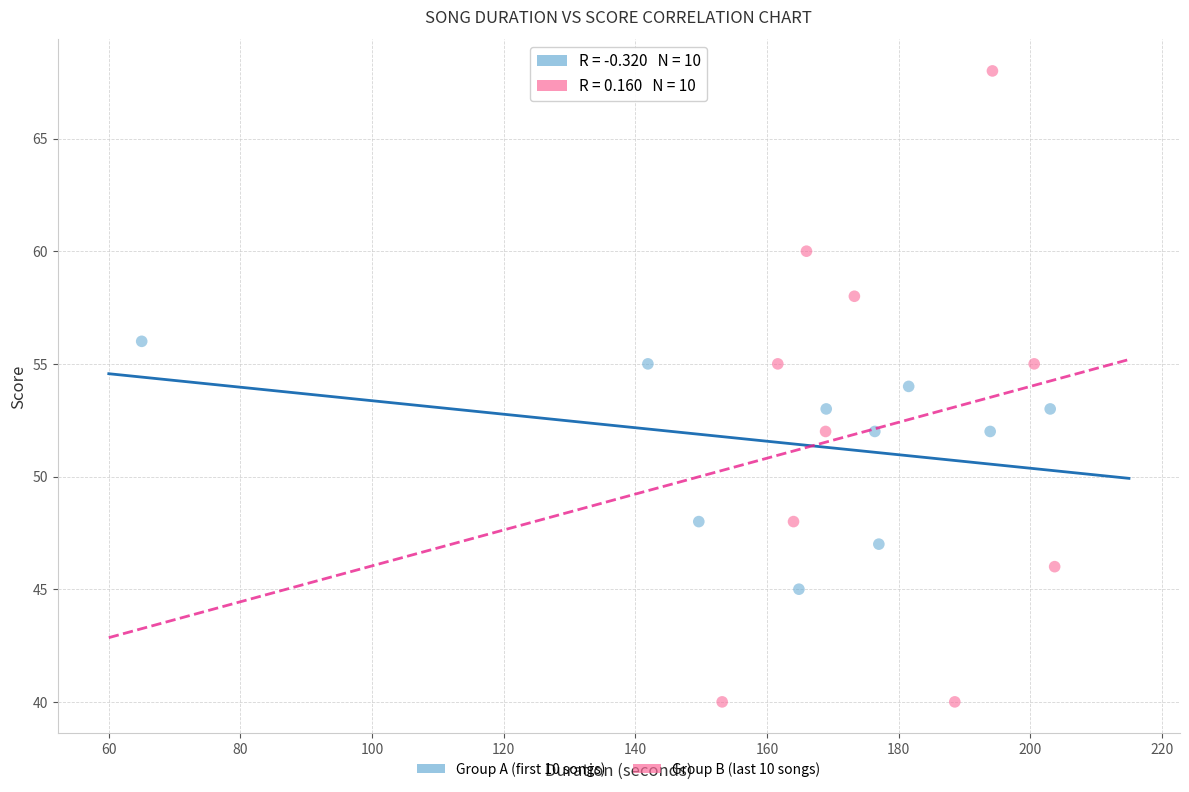

Which series has the widest spread of Y values?

Group B (last 10 songs)